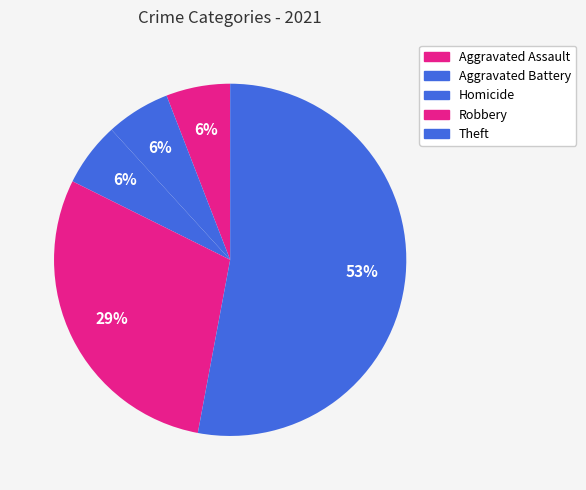

To the nearest percent, what is the average slice percentage?

20%